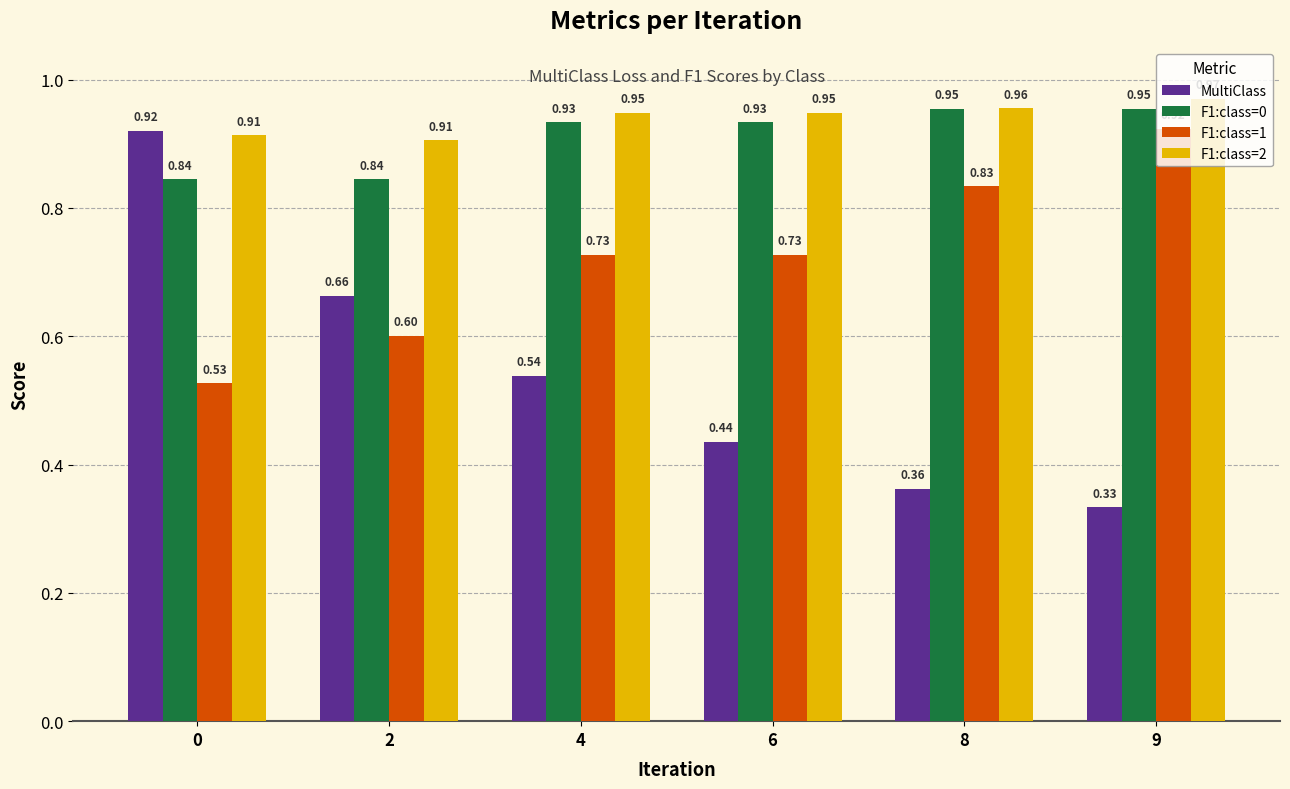

What is the sum of the F1:class=0 values at 0 and 4?

1.8